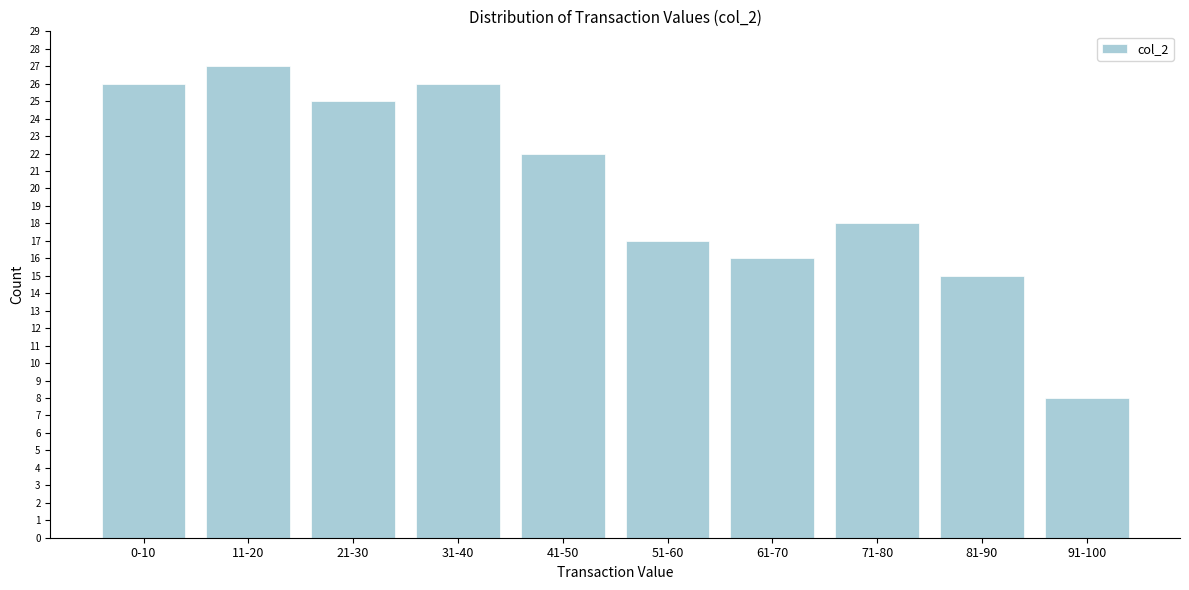

Reading right to left, list all the values displayed in this chart.

91-100=8	81-90=15	71-80=18	61-70=16	51-60=17	41-50=22	31-40=26	21-30=25	11-20=27	0-10=26